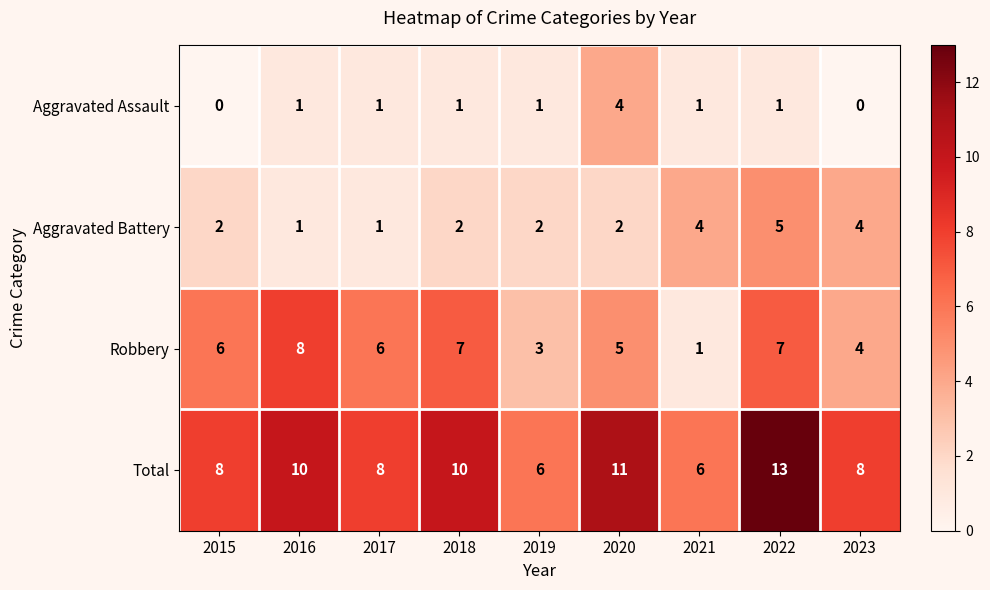

What is the difference between the maximum and minimum values in the Aggravated Assault series?

4